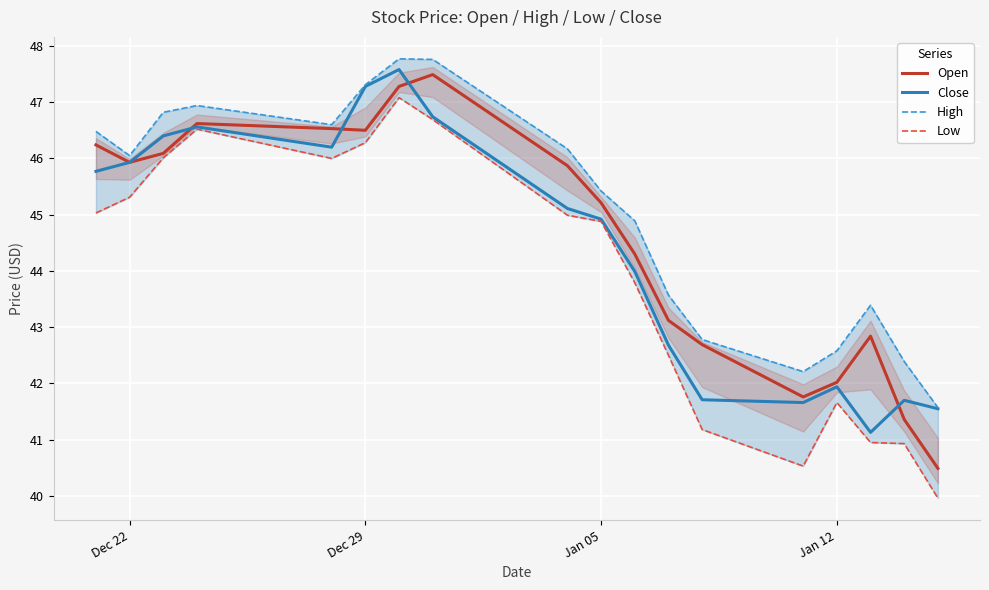

True or false: Open has more than 0 points higher than both neighbors.

True